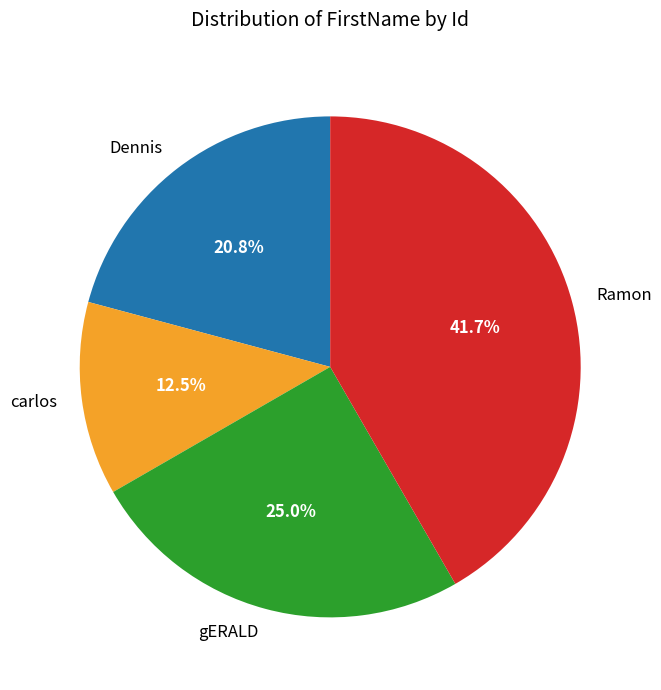

Between gERALD and carlos, which is larger?

gERALD